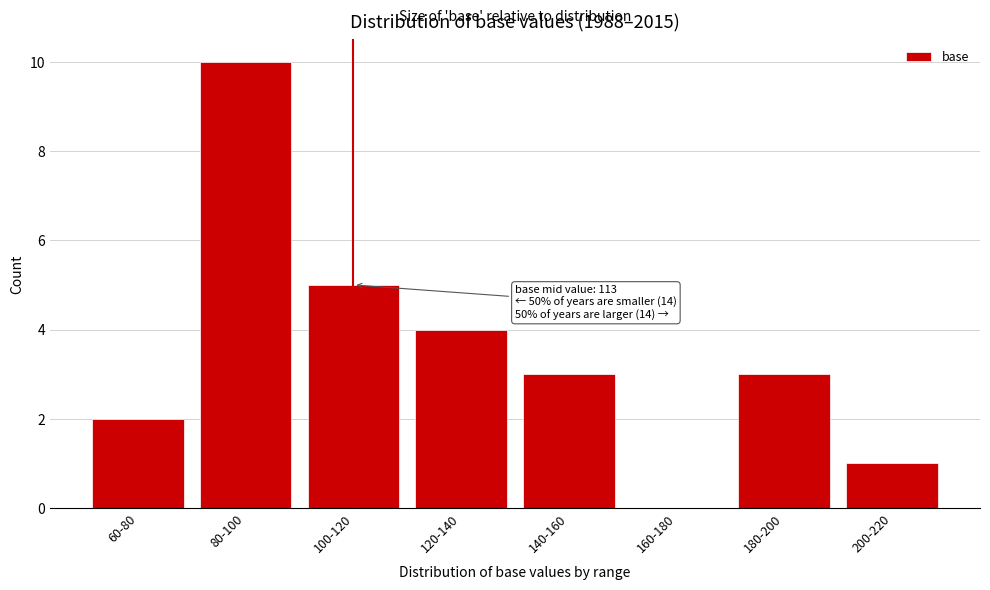

Reading right to left, what are all the values shown in this chart?

200-220=1	180-200=3	160-180=0	140-160=3	120-140=4	100-120=5	80-100=10	60-80=2